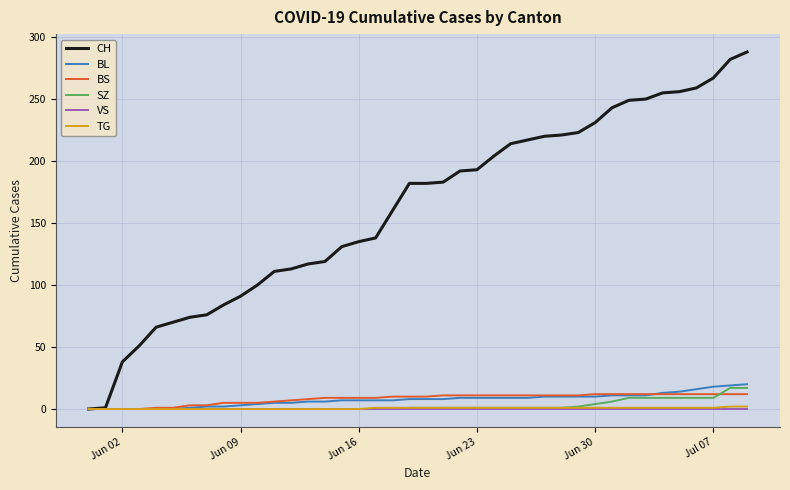

Which series has the largest range (max minus min)?

CH